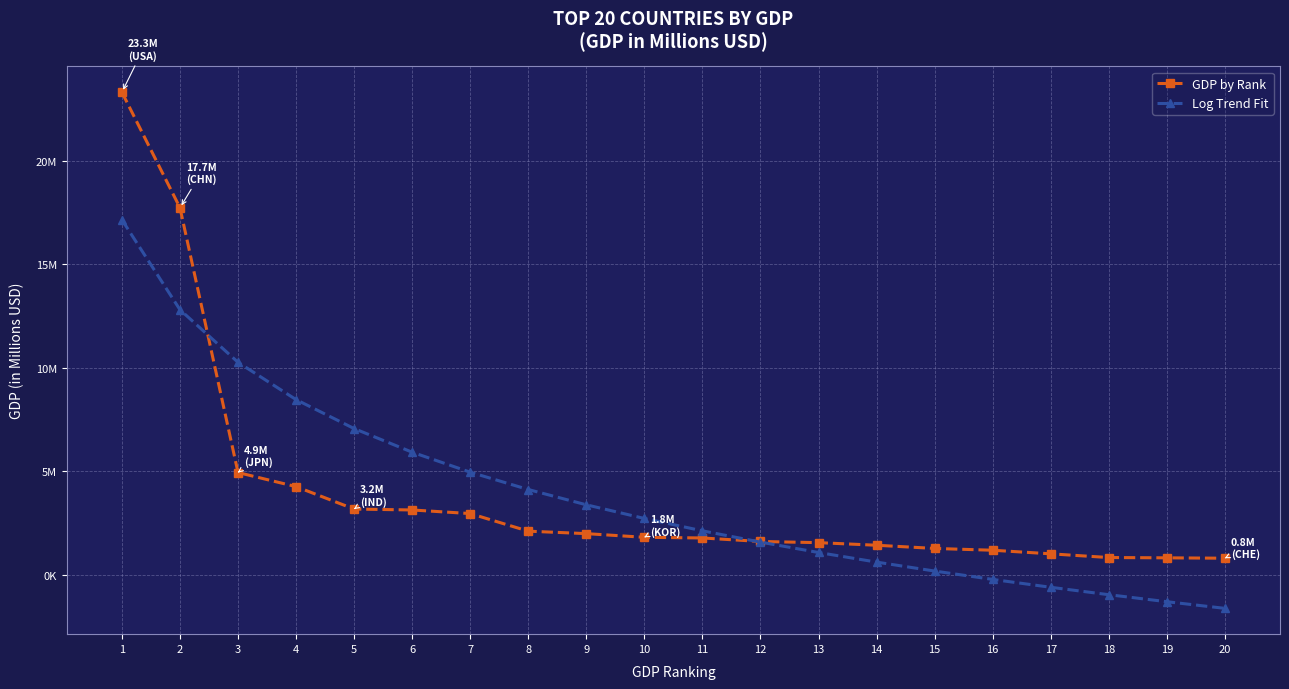

Reading right to left, what are all the values shown in this chart?

GDP by Rank: 800640.0	819035.0	833541.0	1012847.0	1186093.0	1272839.0	1427381.0	1552667.0	1608981.0	1778783.0	1810956.0	1988336.0	2107703.0	2957880.0	3131378.0	3176295.0	4259935.0	4940878.0	17734063.0	23315081.0
Log Trend Fit: -1622270.6	-1300836.1	-962018.5	-603829.6	-223919.4	180517.6	612868.2	1077273.2	1578868.7	2124134.1	2721404.8	3381656.9	4119755.9	4956543.6	5922544.0	7065080.1	8463431.2	10266219.4	12807106.6	17150781.9